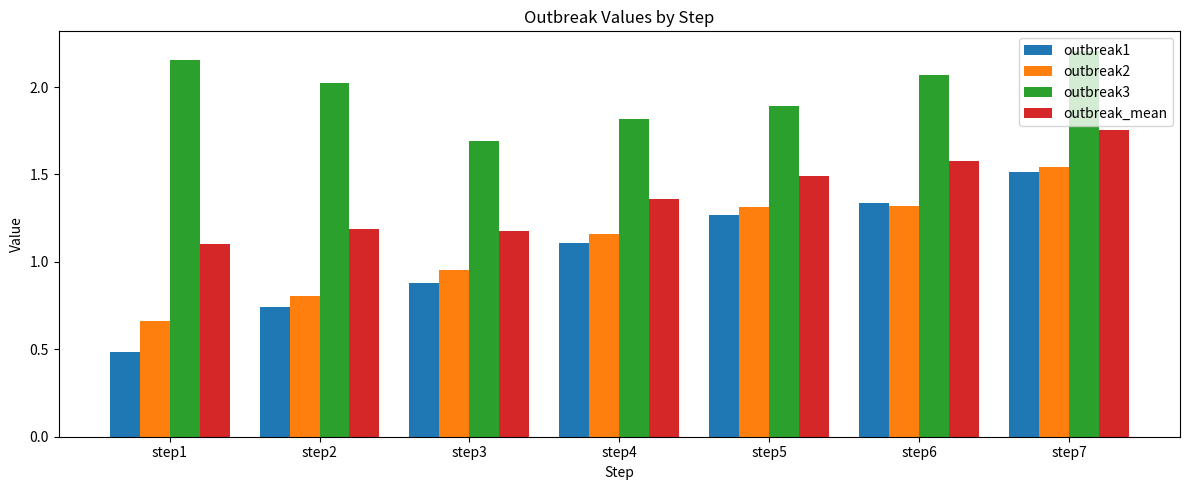

Is it true that outbreak1 equals 0.8 at step4?

False